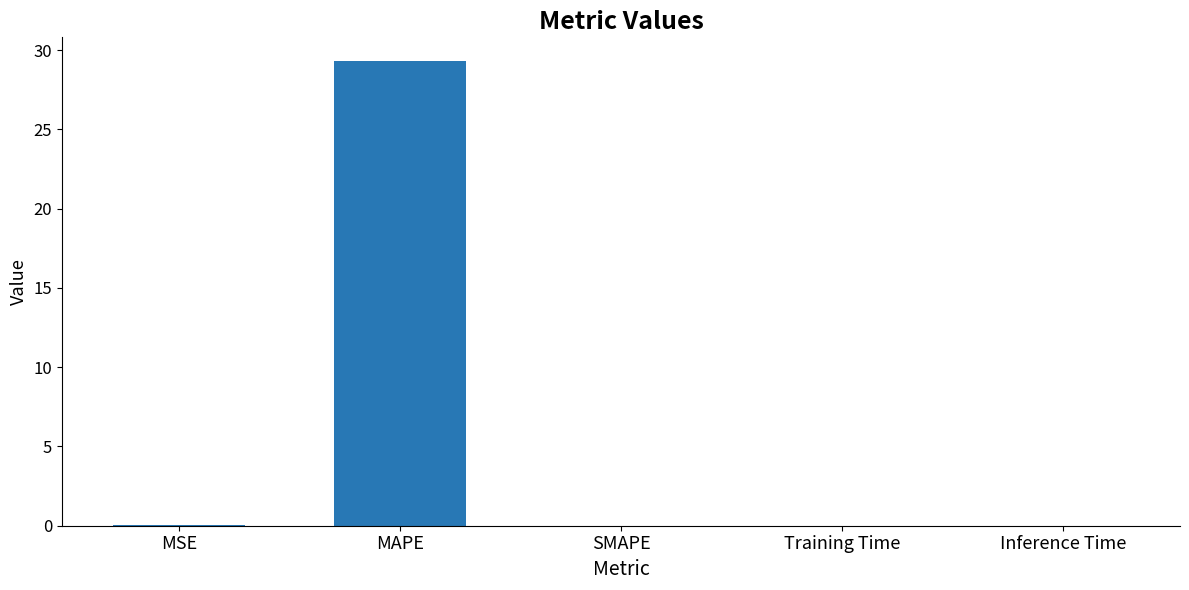

What is the sum of all values?

29.4